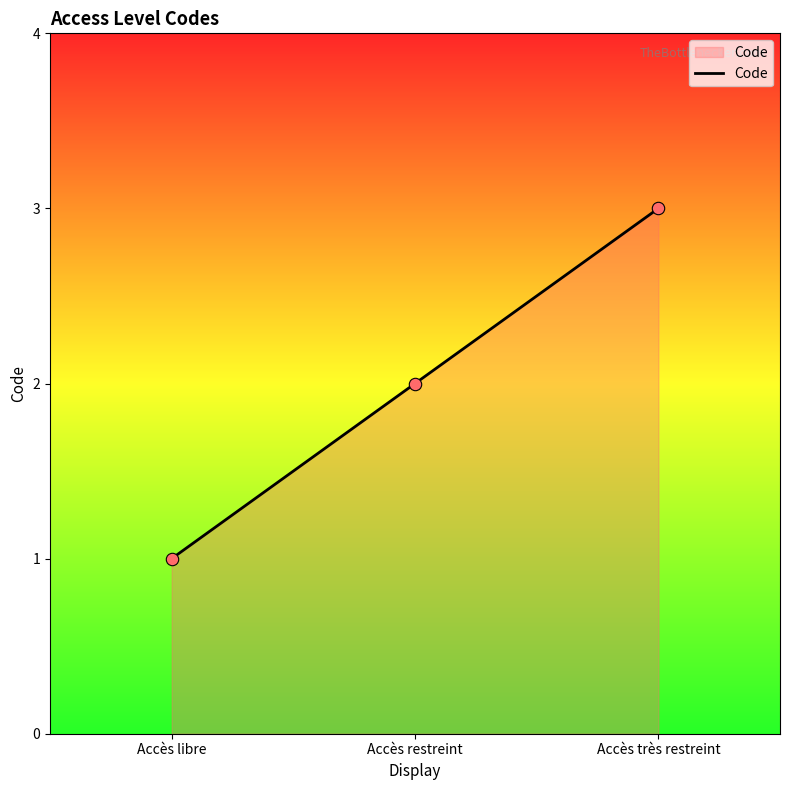

What is the ratio of the value at Accès libre to the value at Accès restreint?

0.5